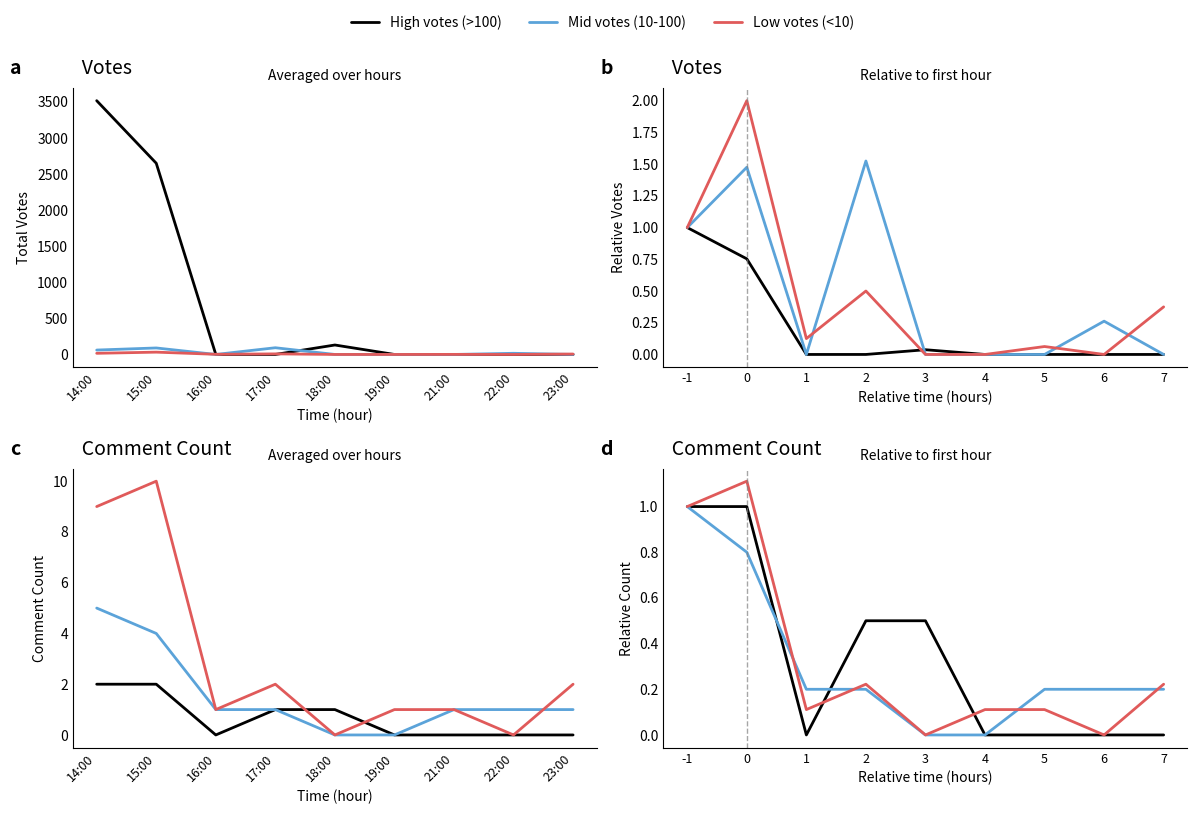

Between 0 and 2, which series saw the biggest shift?

Low votes (<10)